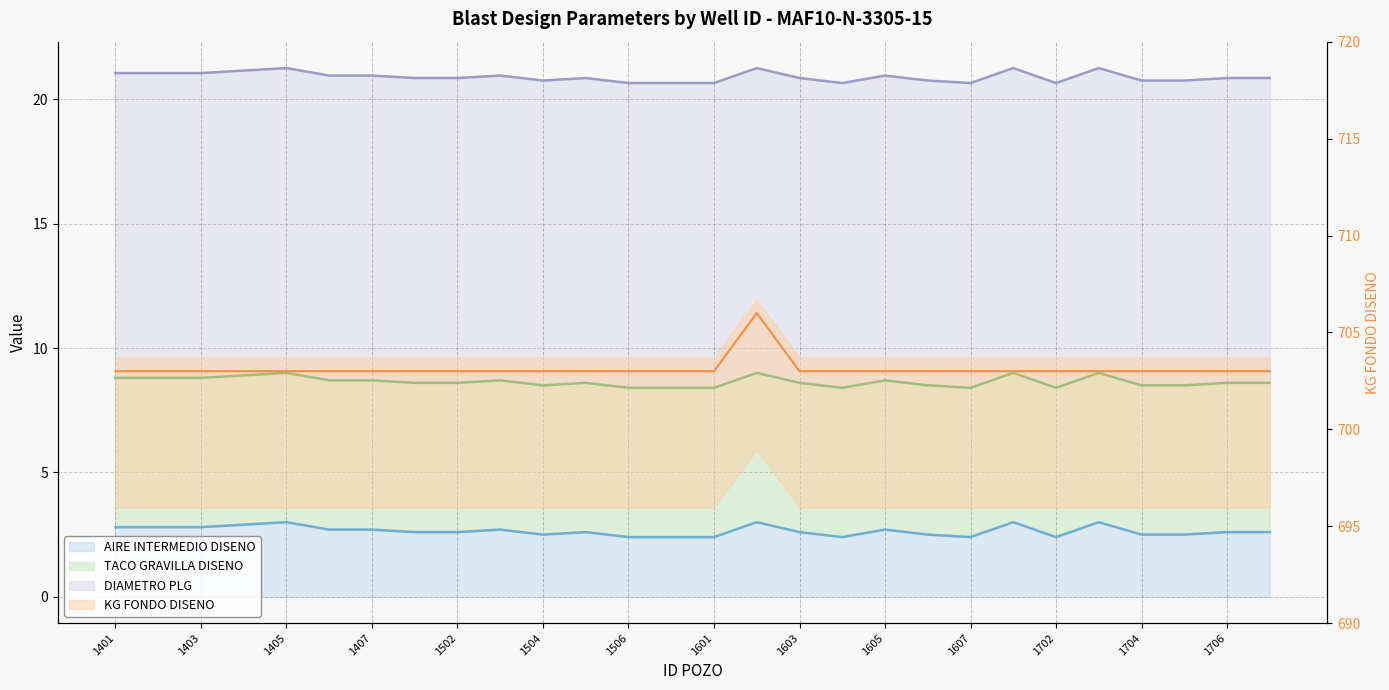

Reading left to right, extract all data points from this chart.

AIRE INTERMEDIO DISENO (line): 2.8	2.8	2.8	2.9	3.0	2.7	2.7	2.6	2.6	2.7	2.5	2.6	2.4	2.4	2.4	3.0	2.6	2.4	2.7	2.5	2.4	3.0	2.4	3.0	2.5	2.5	2.6	2.6
TACO GRAVILLA DISENO (line): 8.8	8.8	8.8	8.9	9.0	8.7	8.7	8.6	8.6	8.7	8.5	8.6	8.4	8.4	8.4	9.0	8.6	8.4	8.7	8.5	8.4	9.0	8.4	9.0	8.5	8.5	8.6	8.6
DIAMETRO PLG (line): 21.1	21.1	21.1	21.1	21.2	20.9	20.9	20.9	20.9	20.9	20.8	20.9	20.6	20.6	20.6	21.2	20.9	20.6	20.9	20.8	20.6	21.2	20.6	21.2	20.8	20.8	20.9	20.9
KG FONDO DISENO (line): 703.0	703.0	703.0	703.0	703.0	703.0	703.0	703.0	703.0	703.0	703.0	703.0	703.0	703.0	703.0	706.0	703.0	703.0	703.0	703.0	703.0	703.0	703.0	703.0	703.0	703.0	703.0	703.0